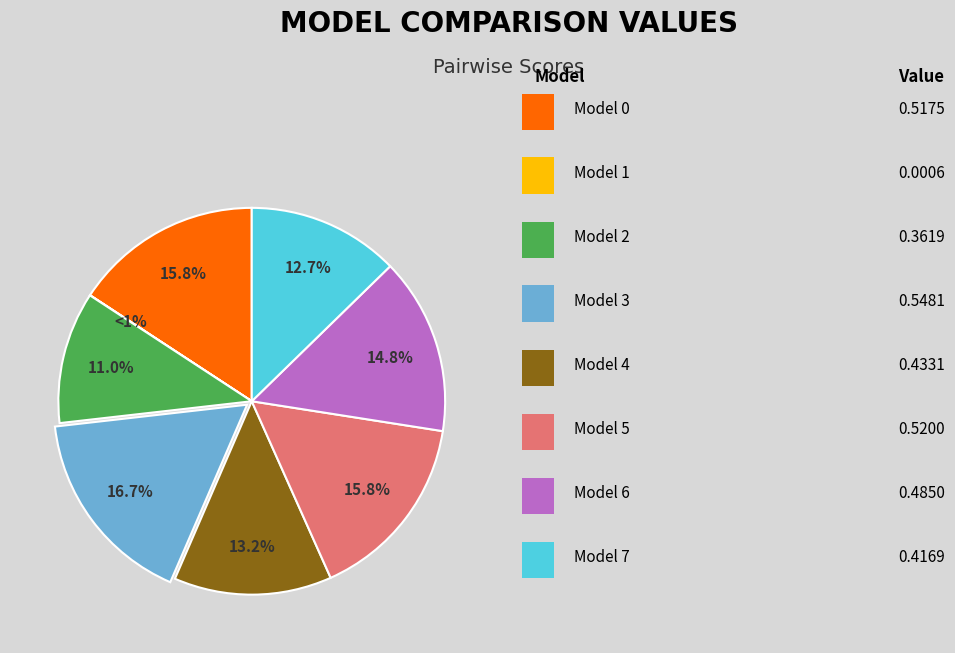

Between Model 6 and Model 0, which is larger?

Model 0